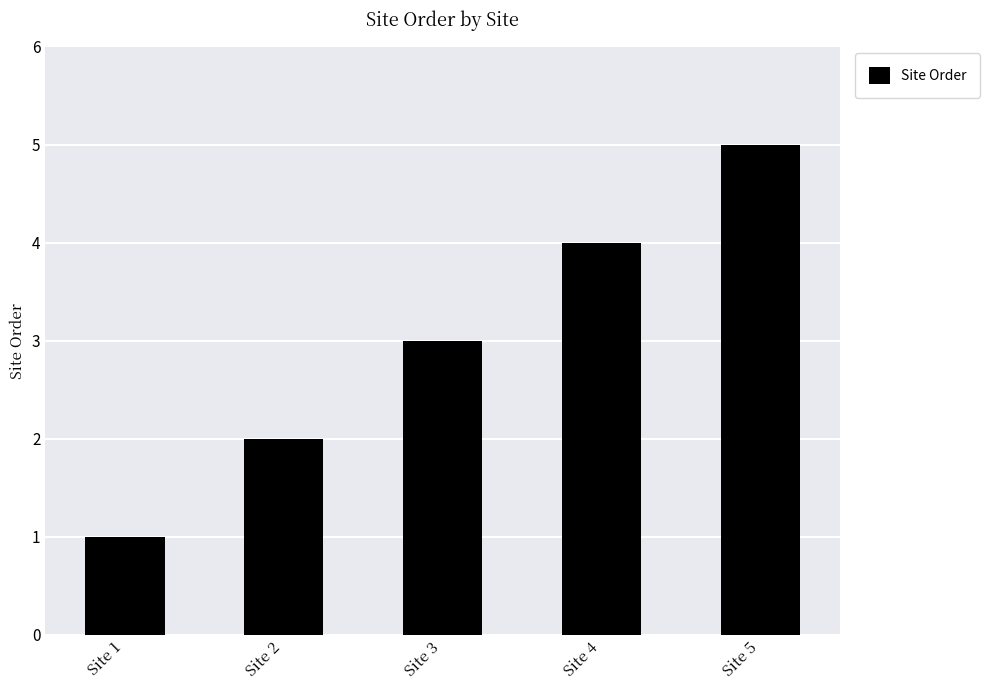

Rank the categories by value from highest to lowest.

Site 5, Site 4, Site 3, Site 2, Site 1